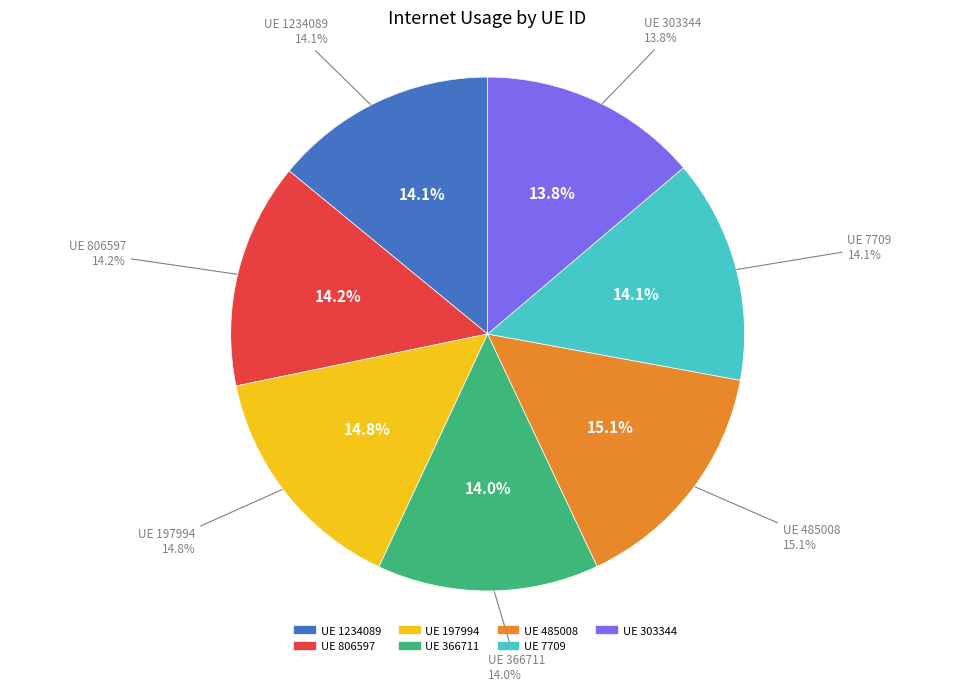

How many segments does this pie chart have?

7